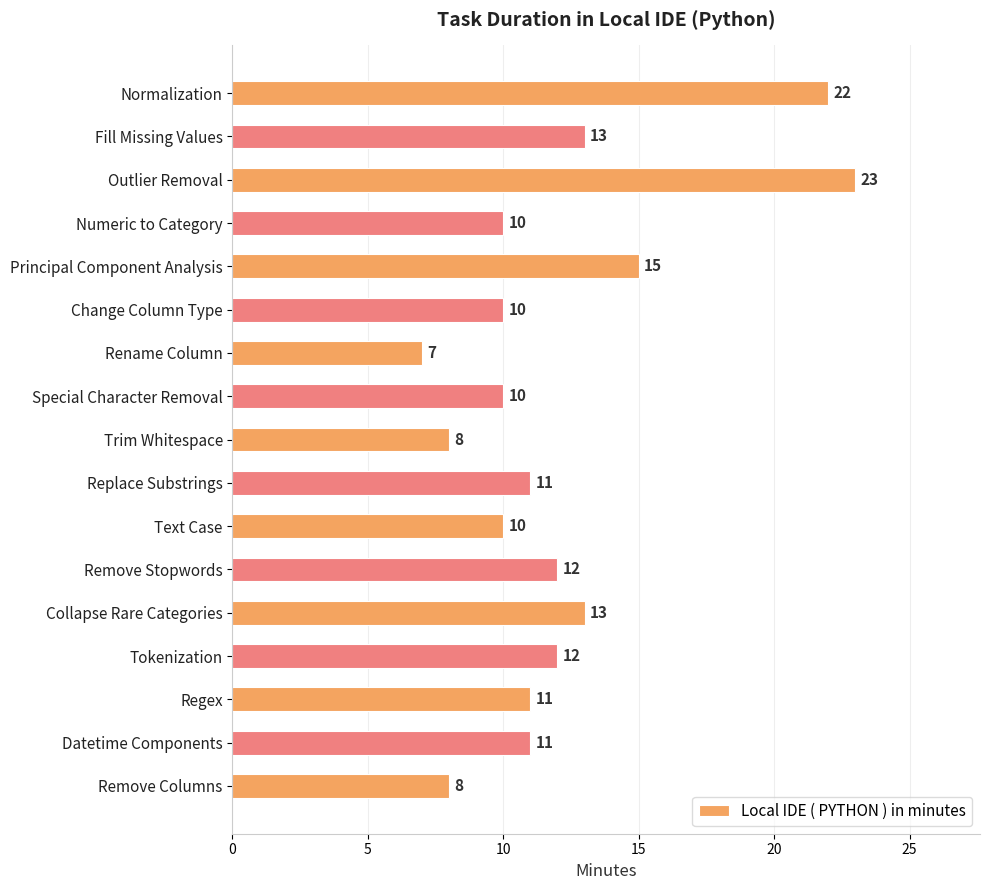

Read the value at Regex.

11